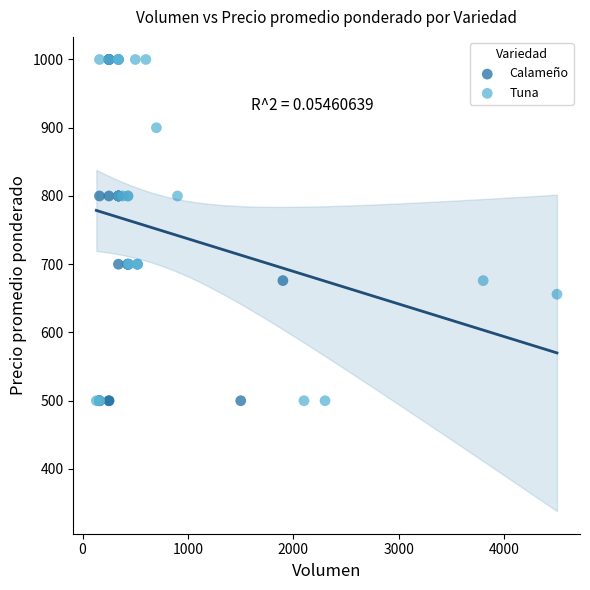

What are all the series names shown in the legend?

Calameño, Tuna